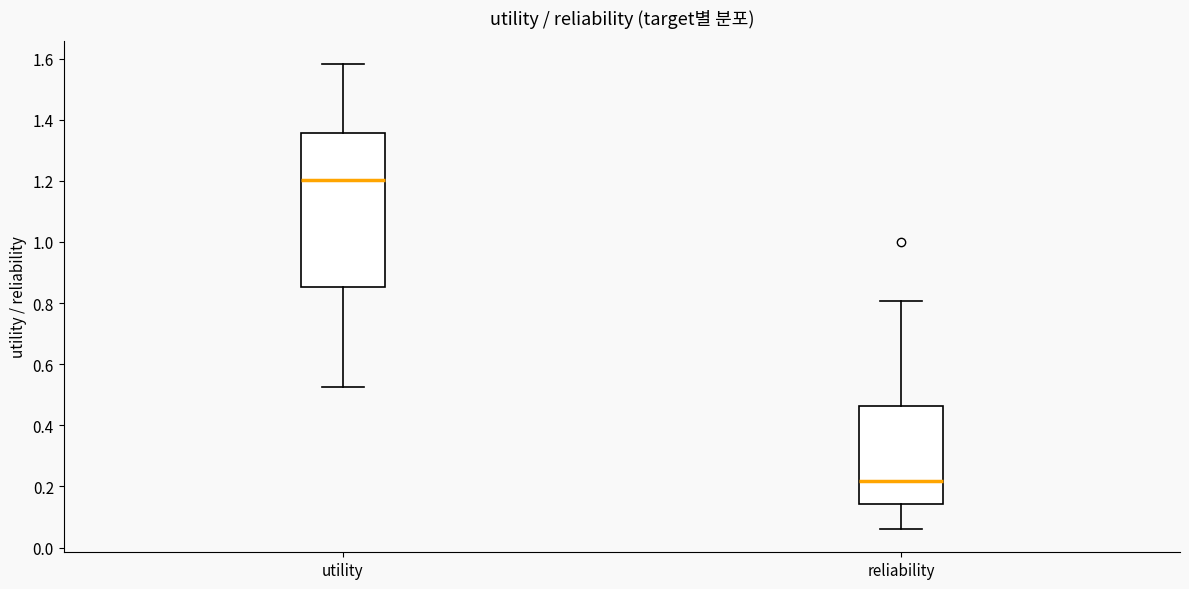

Reading left to right, read every box against the y-axis: the position of its median line, the range the box covers, and the ends of its whiskers. The values are not printed on the chart, so give them approximately, as read against the axis.

utility: median 1.20, box 0.86 to 1.36, whiskers 0.52 to 1.58
reliability: median 0.22, box 0.14 to 0.46, whiskers 0.06 to 0.80